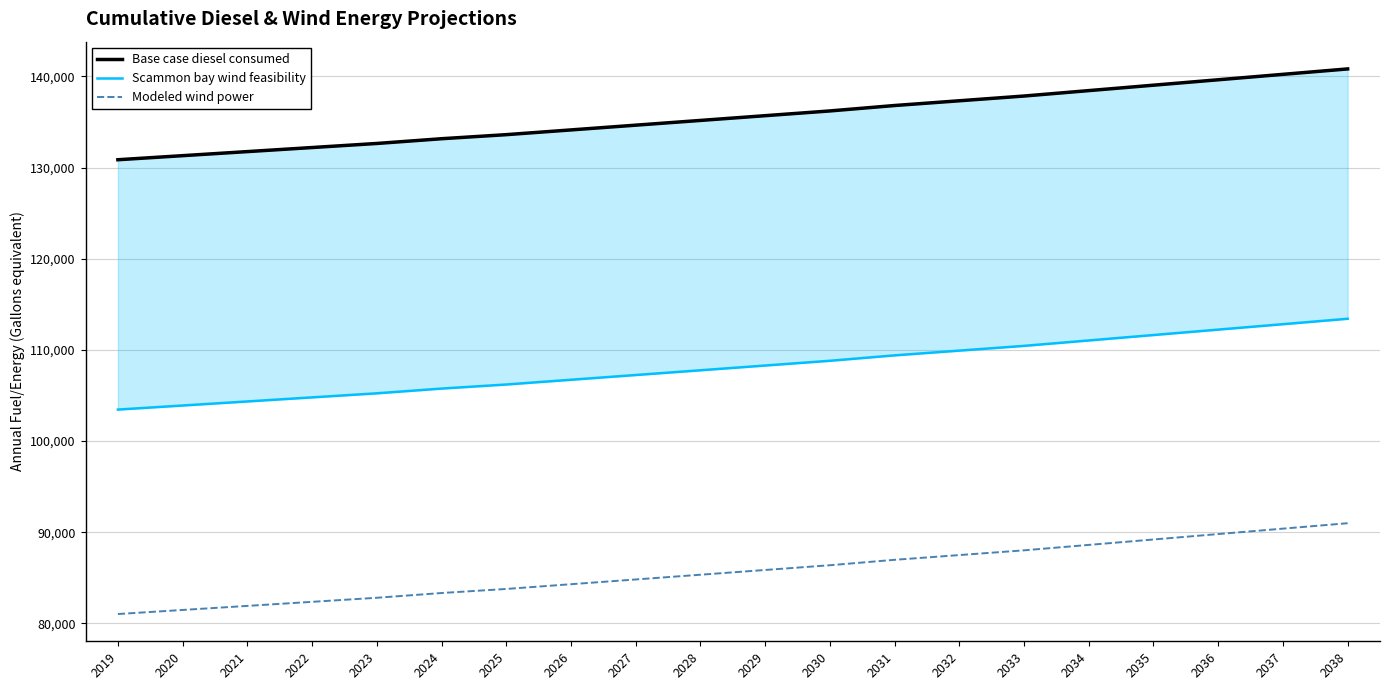

Is the value of Base case diesel consumed at 2023 greater than the value of Scammon bay wind feasibility at 2022?

Yes